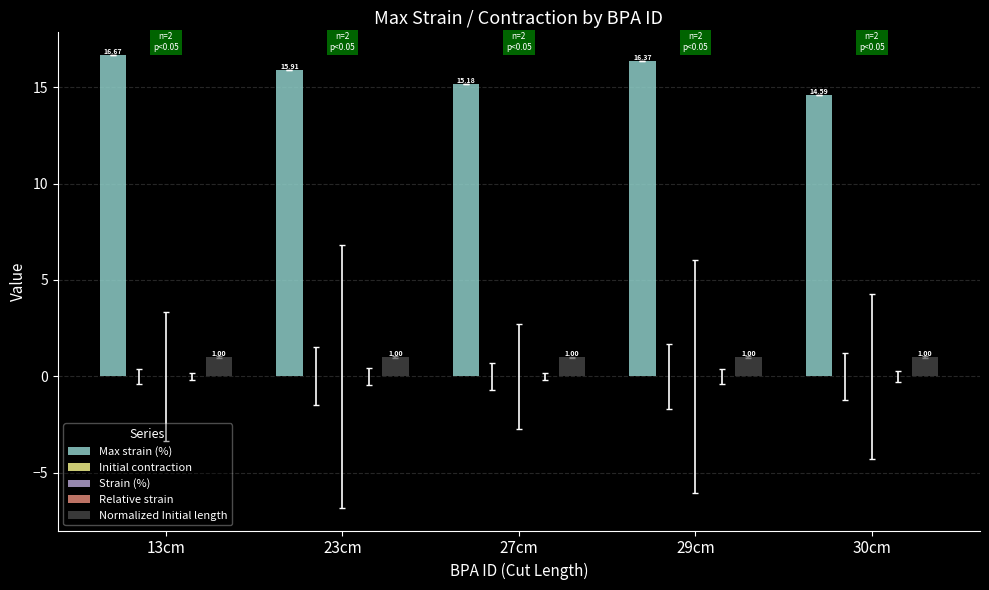

What is the label of the 1st bar from the left?

13cm